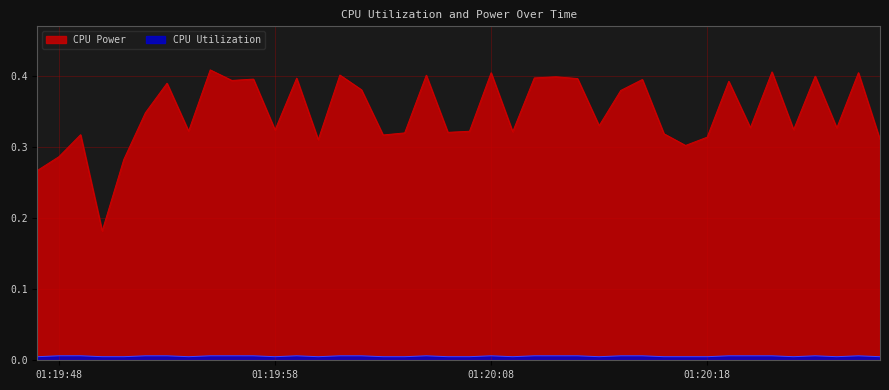

List the series in order of their overall mean, highest first.

CPU Power, CPU Utilization